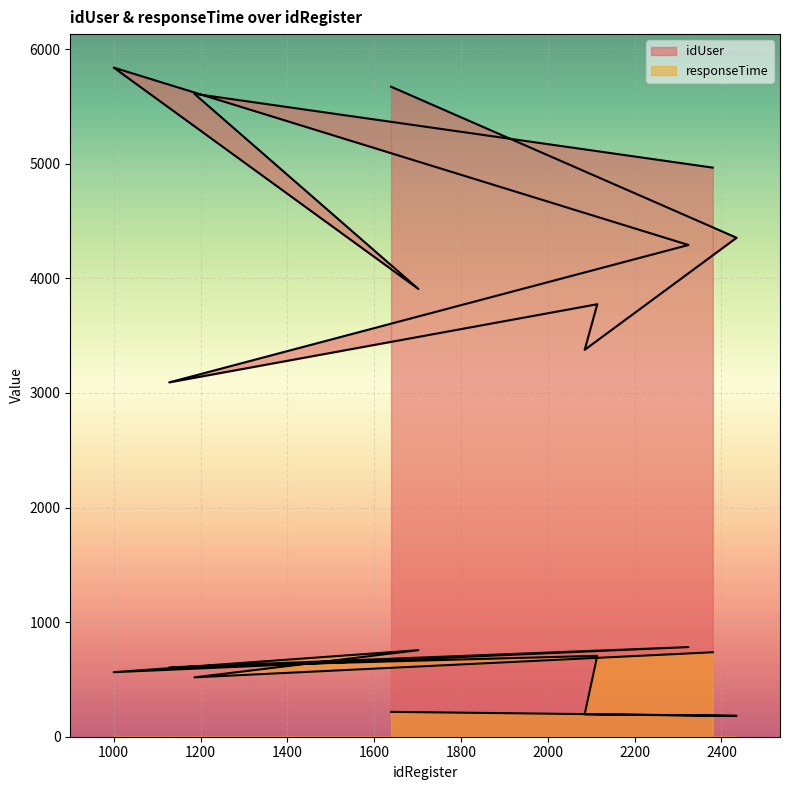

Which label corresponds to the smallest value in the chart?

2435